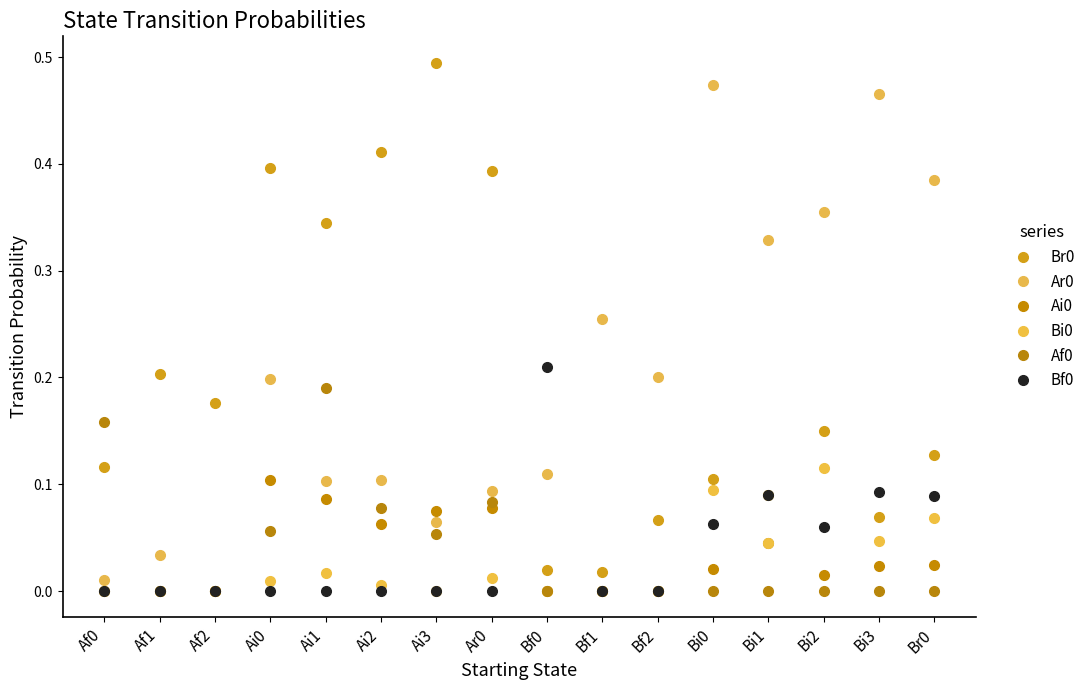

True or false: Bi0 and Ai0 intersect in this chart.

False